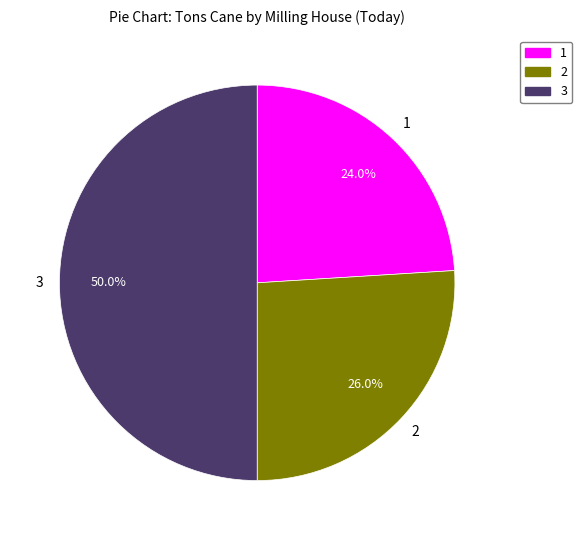

To the nearest percent, what is the difference between the largest and smallest slice percentages?

26%